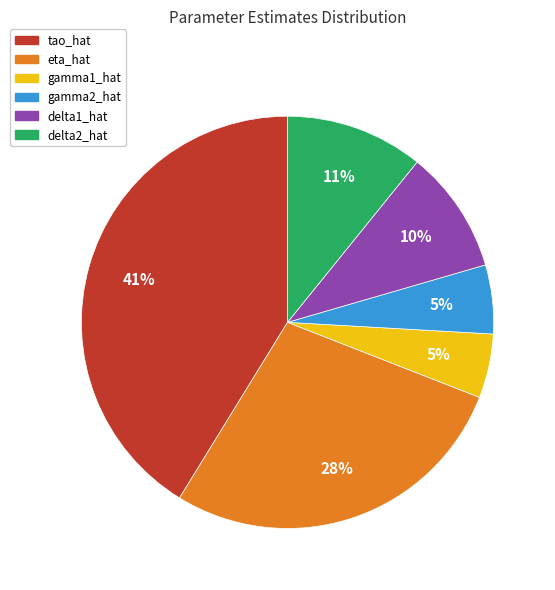

To the nearest percent, what portion does delta2_hat represent?

11%